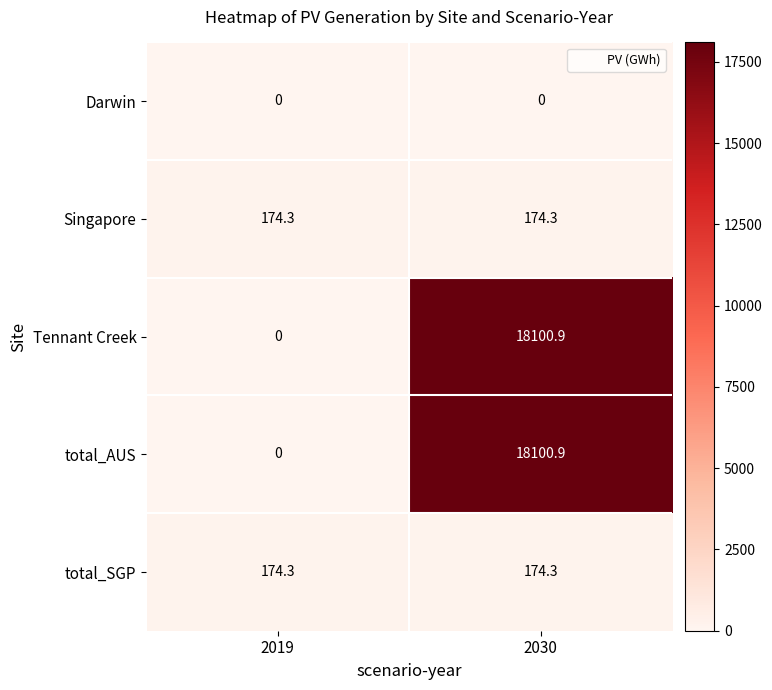

What is the difference between the Tennant Creek values at 2019 and 2030?

18100.9